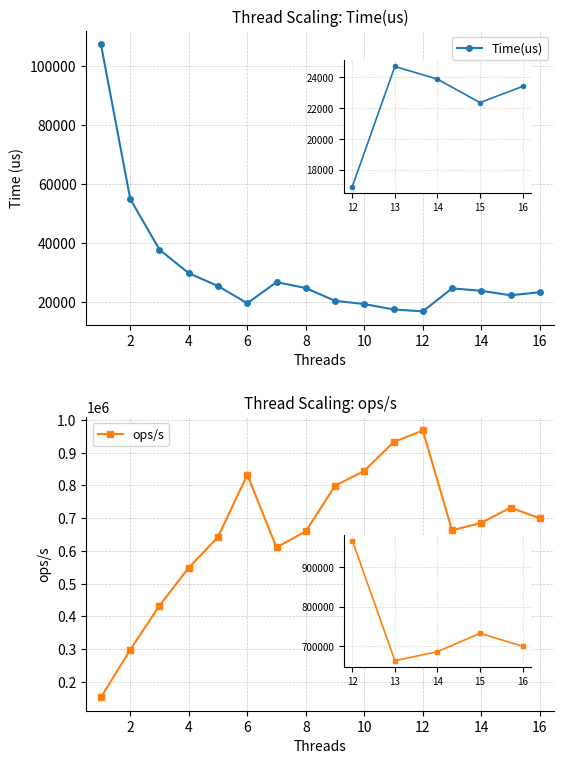

How many values in the Time(us) series exceed 24715?

7